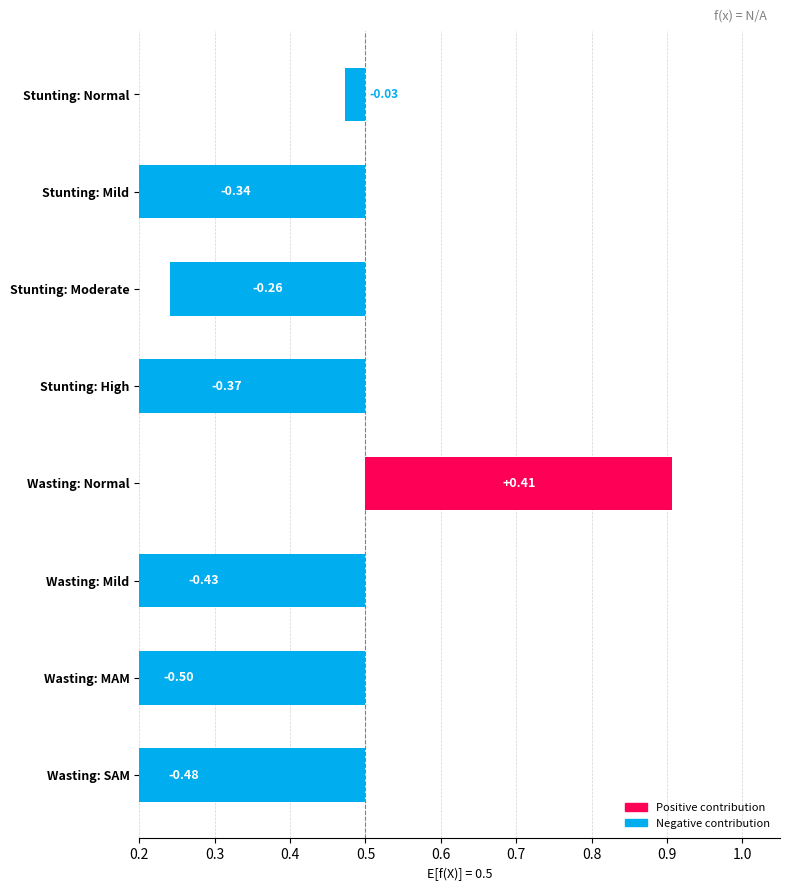

What position from the right is Stunting: High?

5